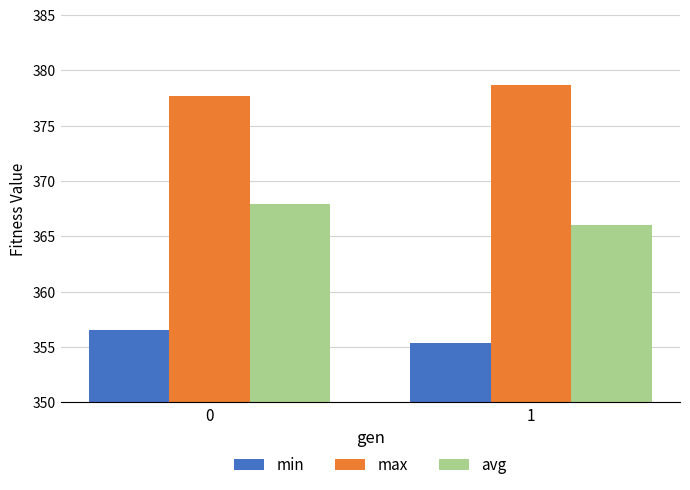

How many max values are between 377 and 378?

1